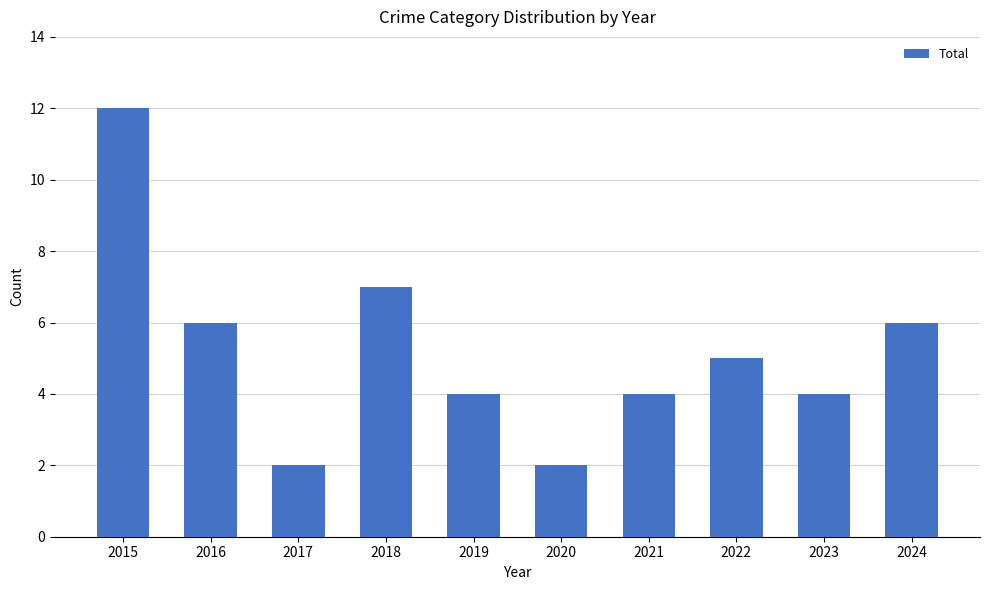

What is the difference between the maximum and minimum values?

10